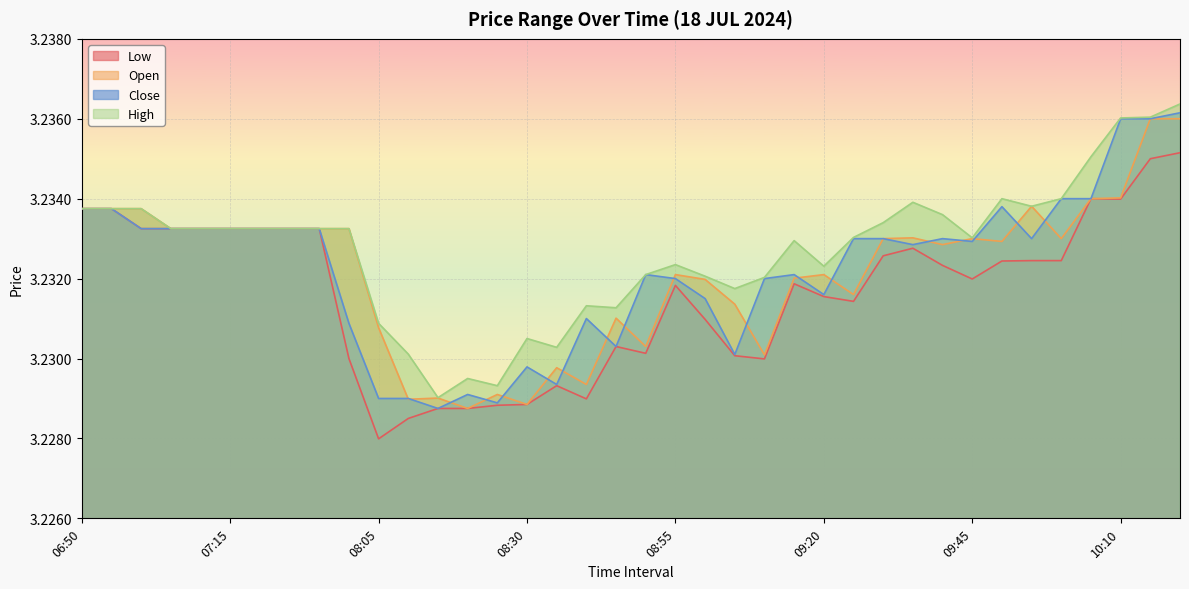

At which category is the sum across all series the highest?

10:20